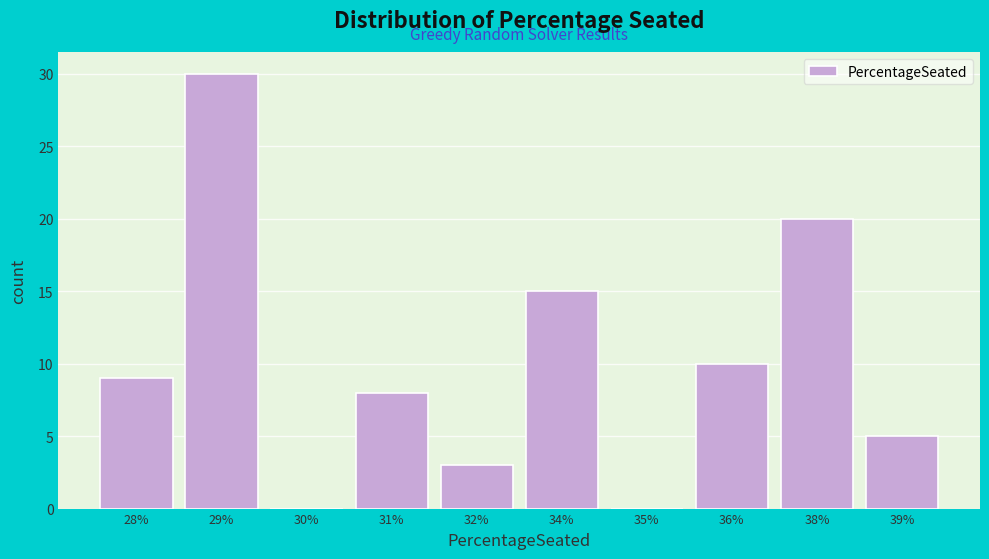

Reading left to right, extract all data points from this chart.

28%=9	29%=30	30%=0	31%=8	32%=3	34%=15	35%=0	36%=10	38%=20	39%=5